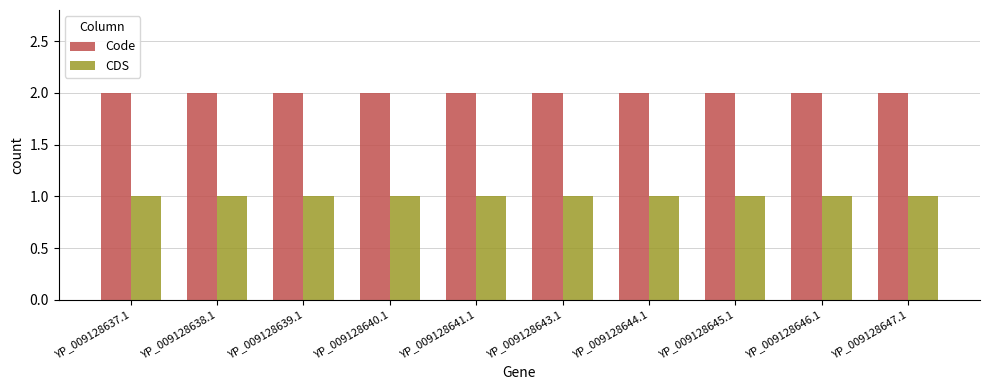

Reading left to right, what are all the values shown in this chart?

Code: YP_009128637.1=2	YP_009128638.1=2	YP_009128639.1=2	YP_009128640.1=2	YP_009128641.1=2	YP_009128643.1=2	YP_009128644.1=2	YP_009128645.1=2	YP_009128646.1=2	YP_009128647.1=2
CDS: YP_009128637.1=1	YP_009128638.1=1	YP_009128639.1=1	YP_009128640.1=1	YP_009128641.1=1	YP_009128643.1=1	YP_009128644.1=1	YP_009128645.1=1	YP_009128646.1=1	YP_009128647.1=1